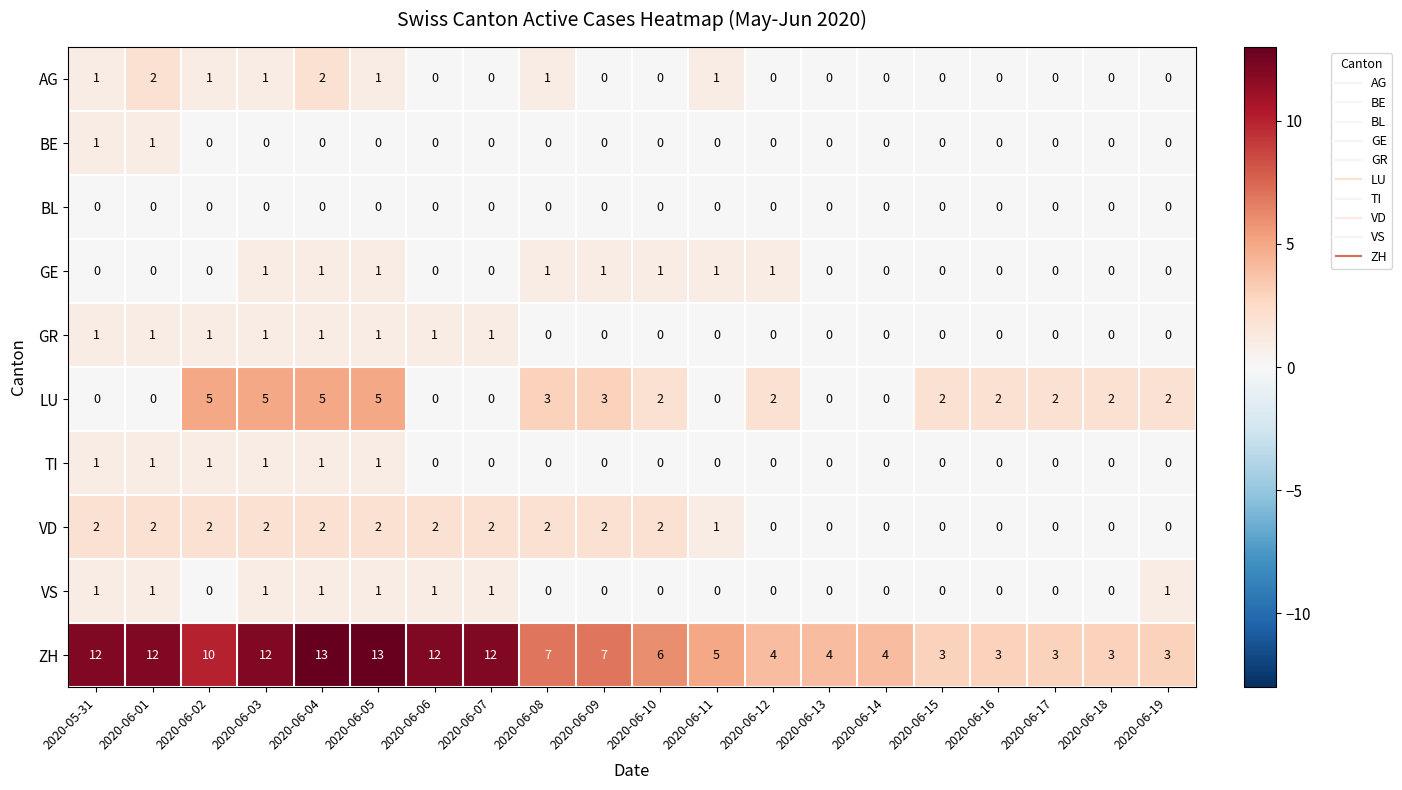

Count the number of data series in this chart.

10